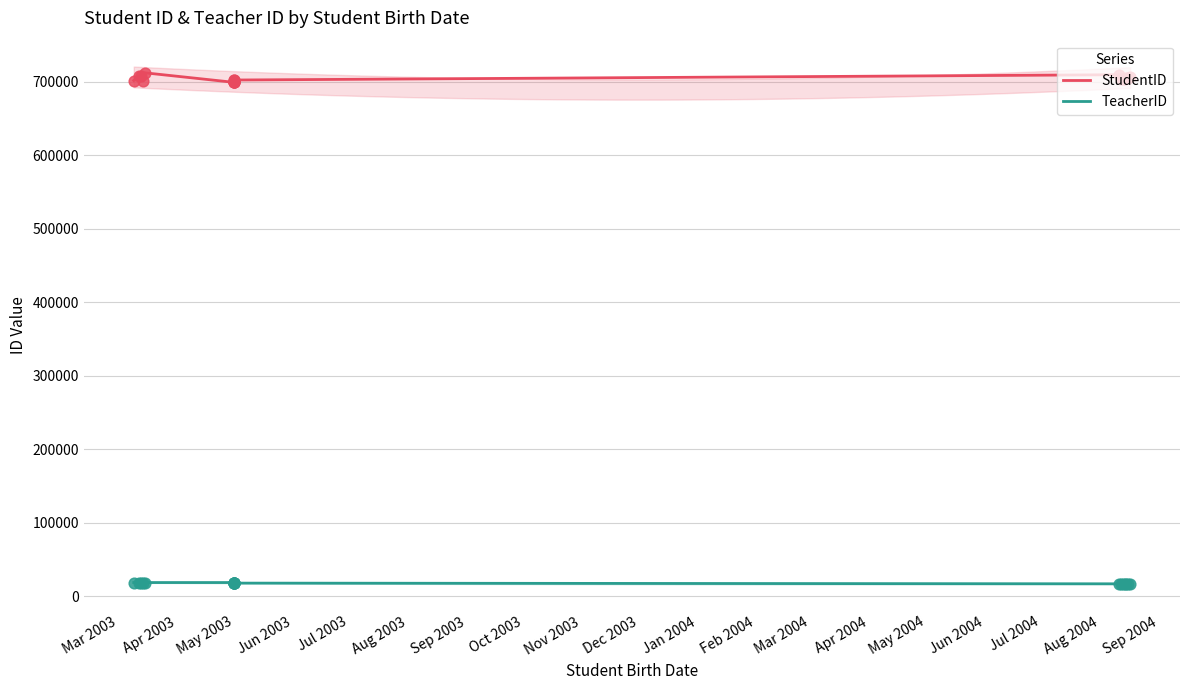

What is the total value across all series at Mar 2003?

720542